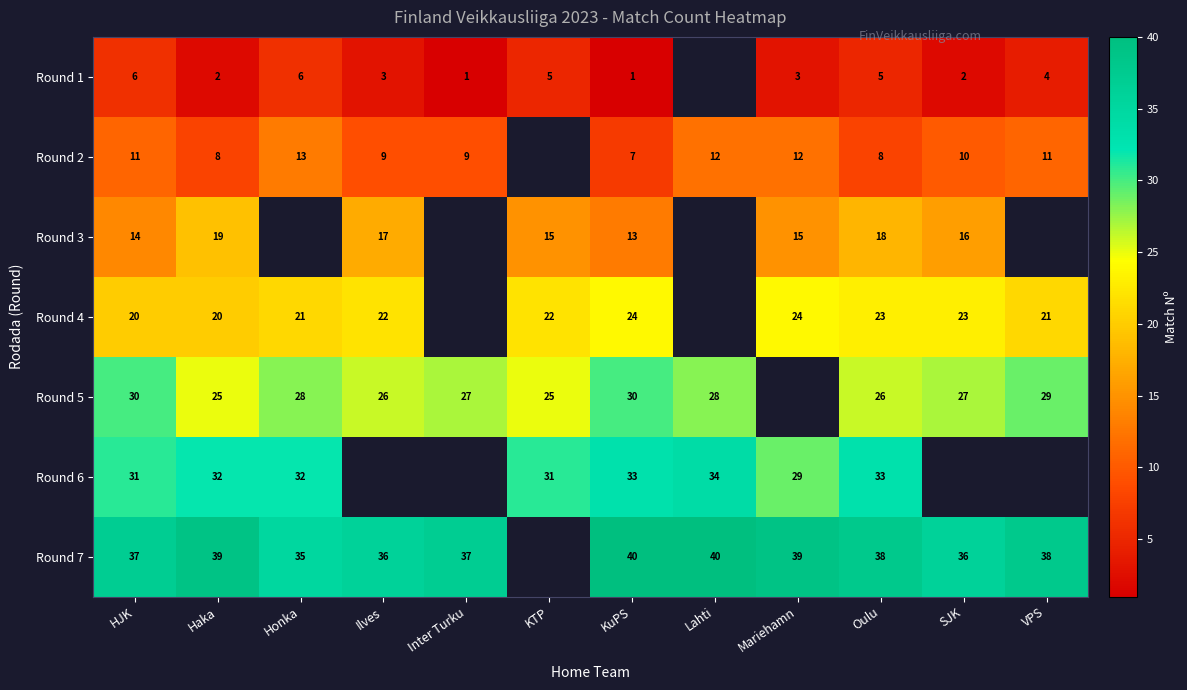

The Round 4 series shows 22 at Ilves. True or false?

True